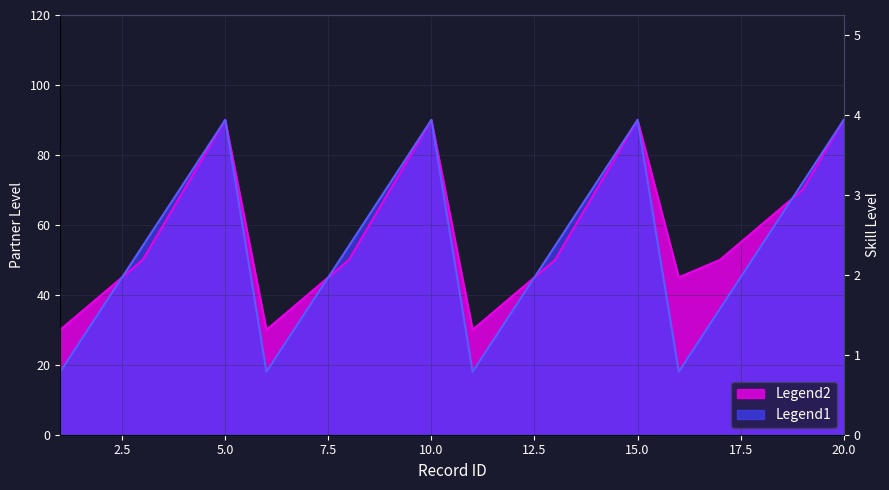

What is the sum of the partner_level values at 7 and 17?

90